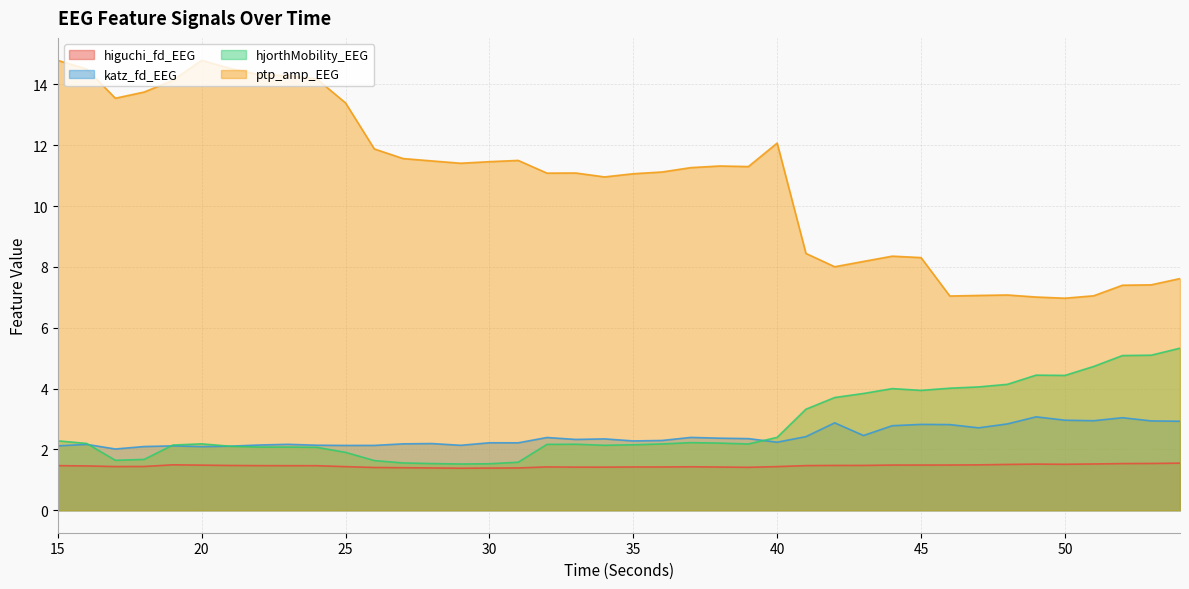

Between 24 and 29, which series saw the biggest shift?

ptp_amp_EEG